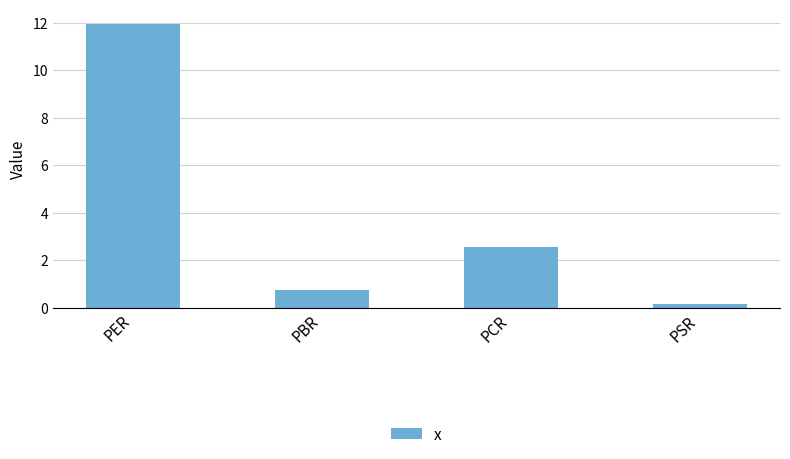

What position from the right is PBR?

3